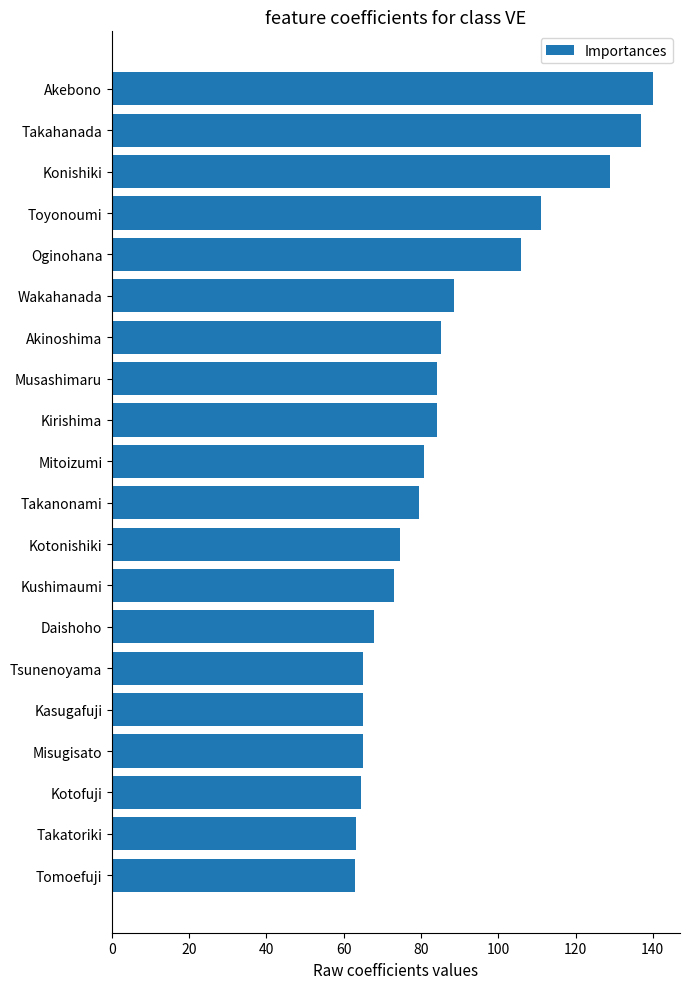

Which has a higher value, Mitoizumi or Takatoriki?

Mitoizumi